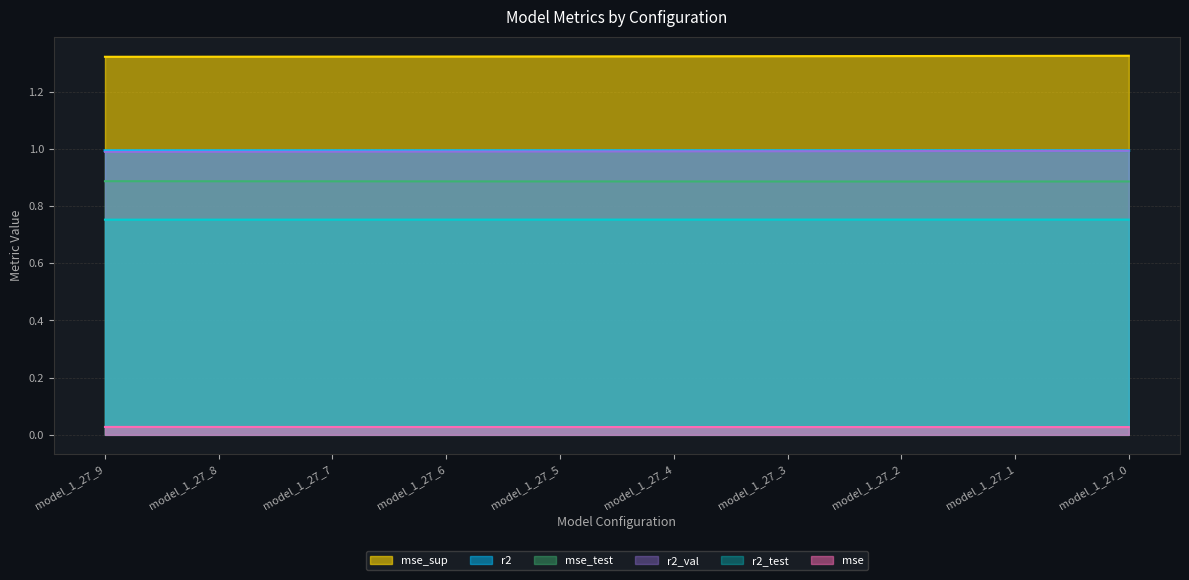

What value does the mse_sup series have at model_1_27_0?

1.3